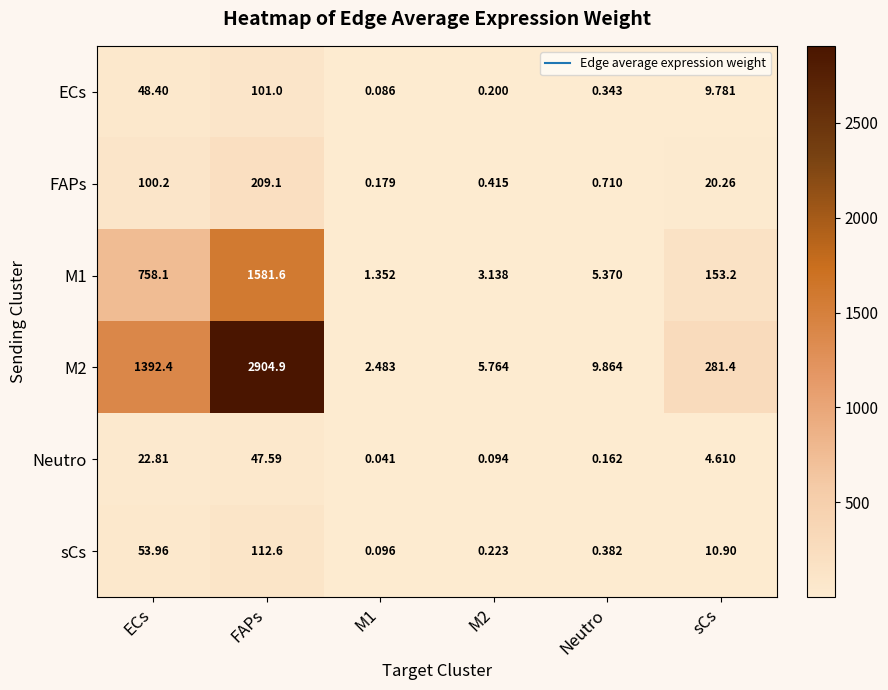

At which category is the sum across all series the highest?

FAPs